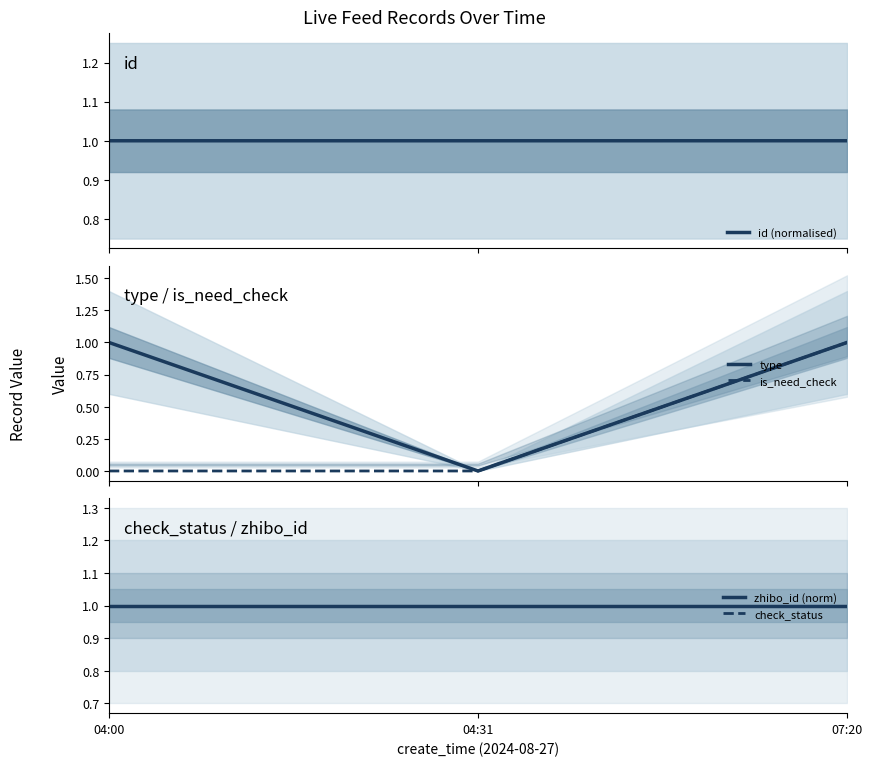

What is the sum of the zhibo_id (norm) values at 07:20 and 04:00?

2.0